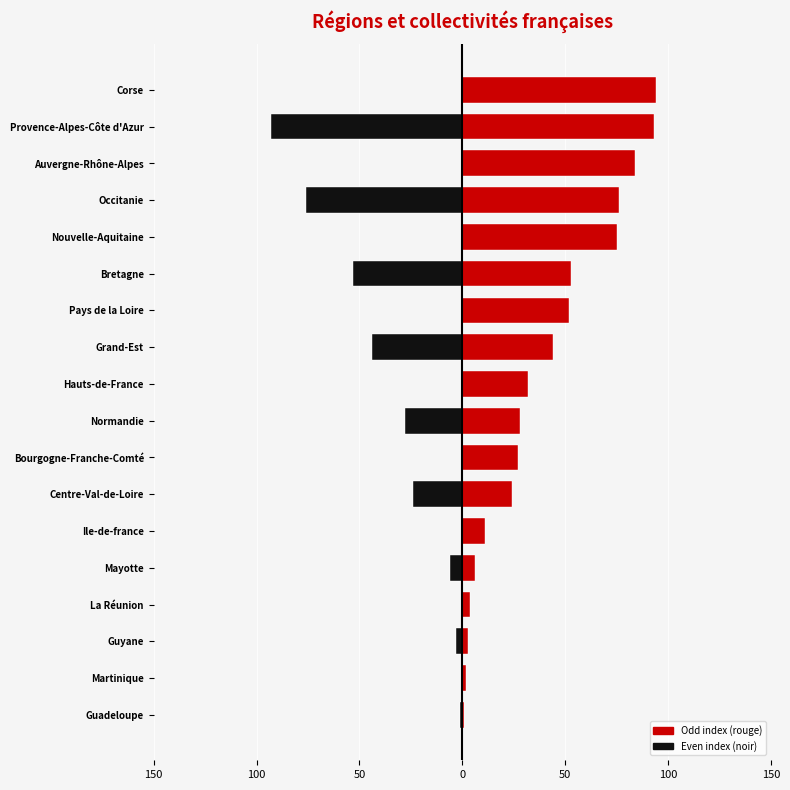

The value of Odd index at Mayotte is 6. True or false?

True